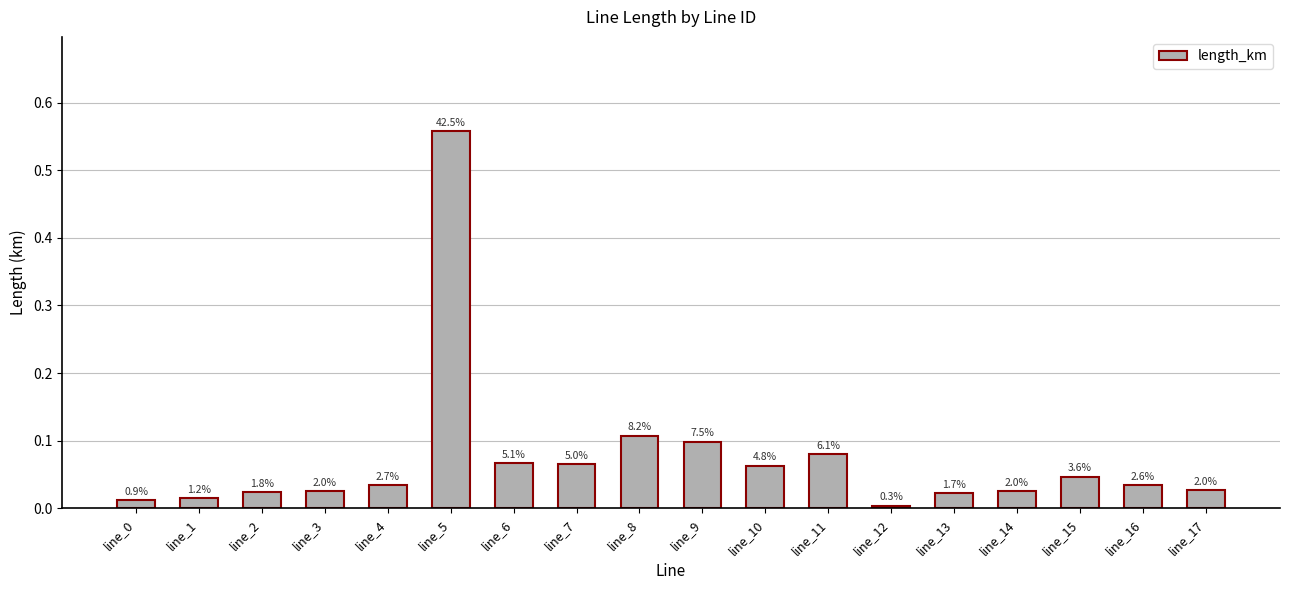

Are the bars horizontal?

No